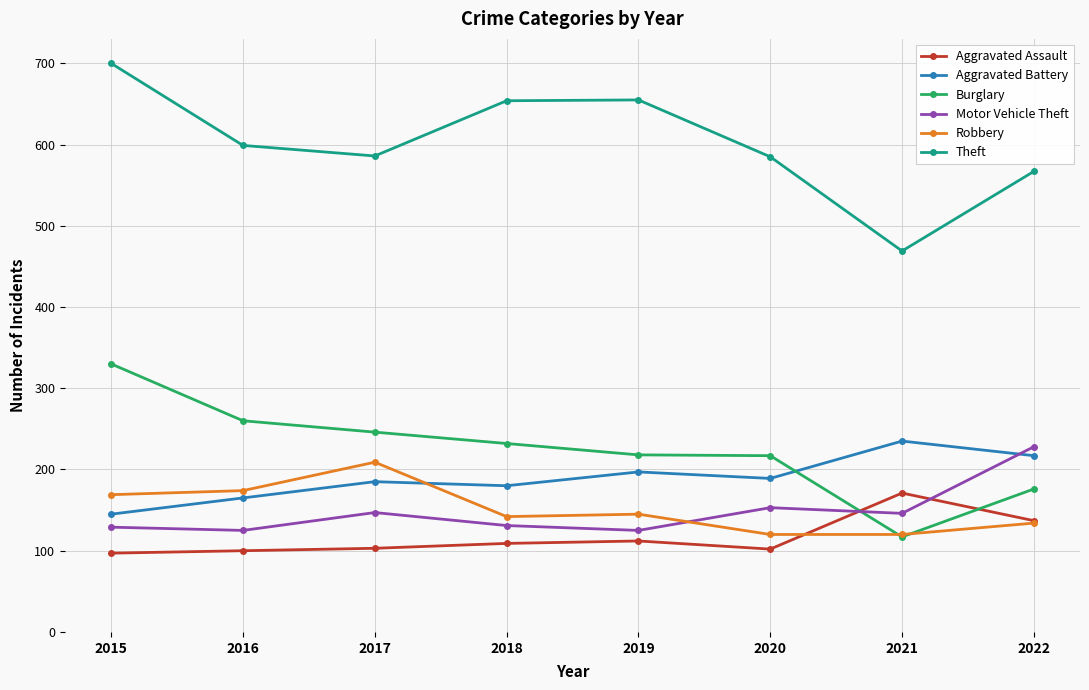

At 2016, list the series in order from smallest to largest.

Aggravated Assault, Motor Vehicle Theft, Aggravated Battery, Robbery, Burglary, Theft